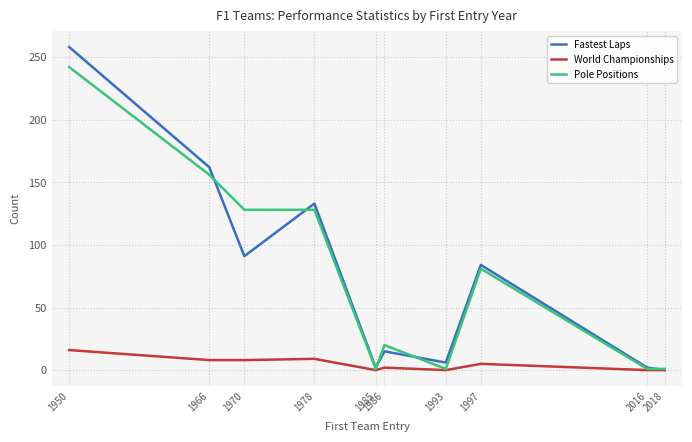

What is the spread (max minus min) of values at 1978?

124